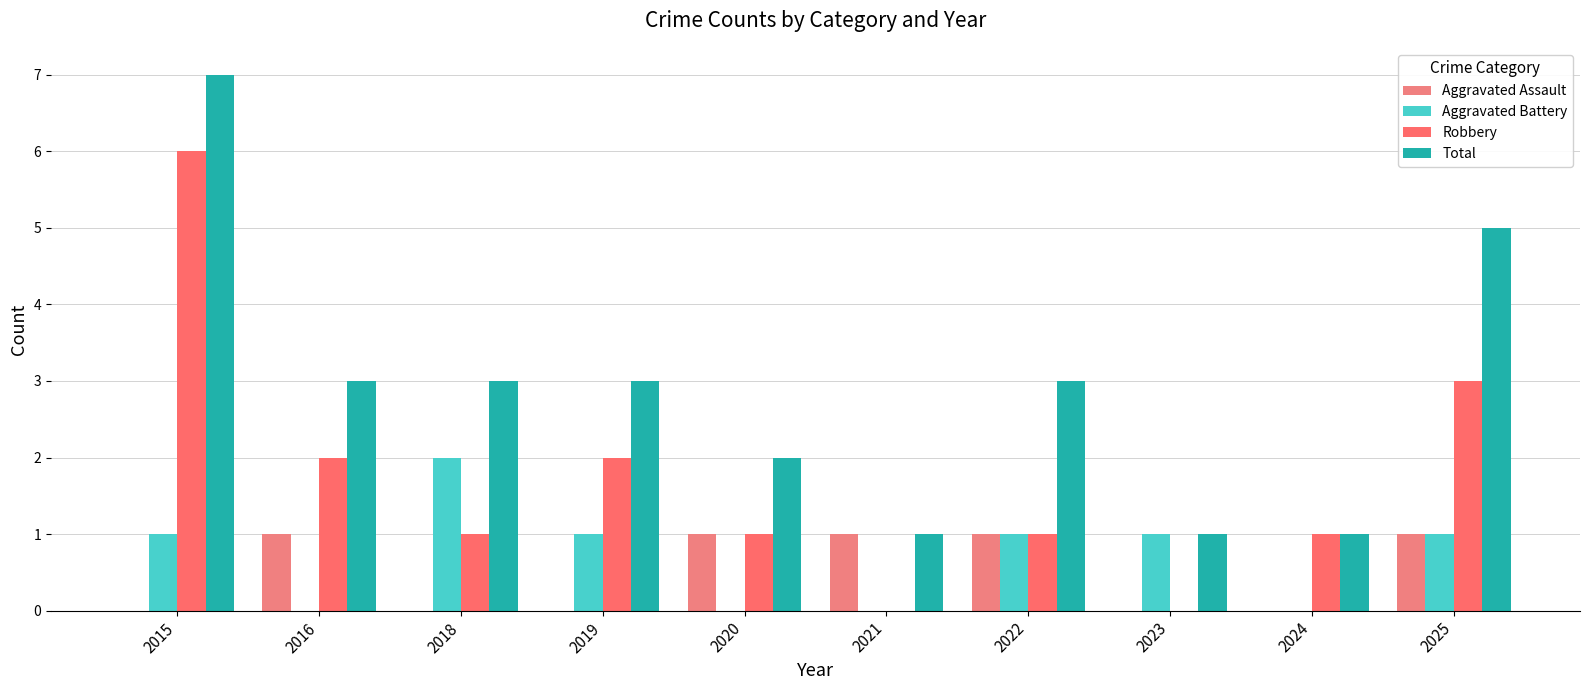

Which label corresponds to the smallest value in the chart?

2015